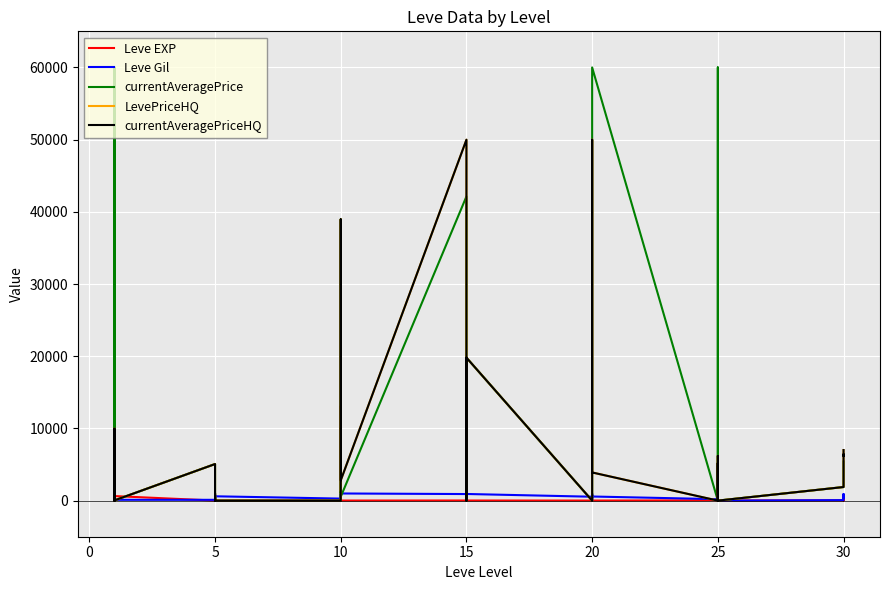

How many data points in Leve EXP are above 12?

19